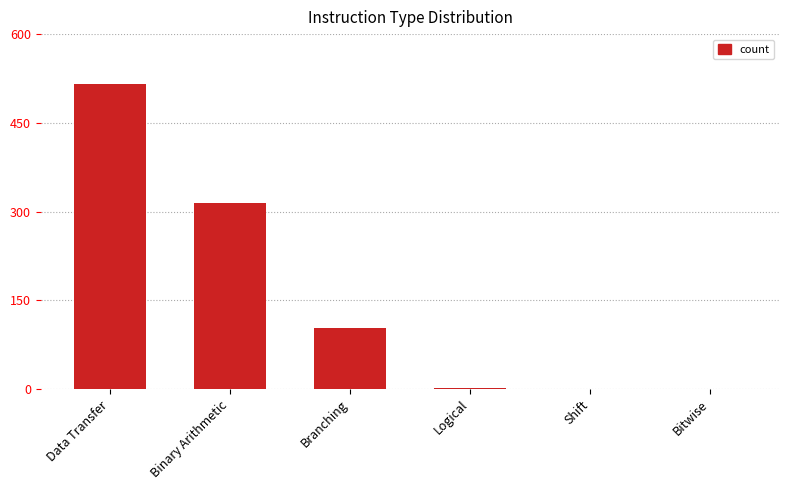

What is the sum of all values?

935